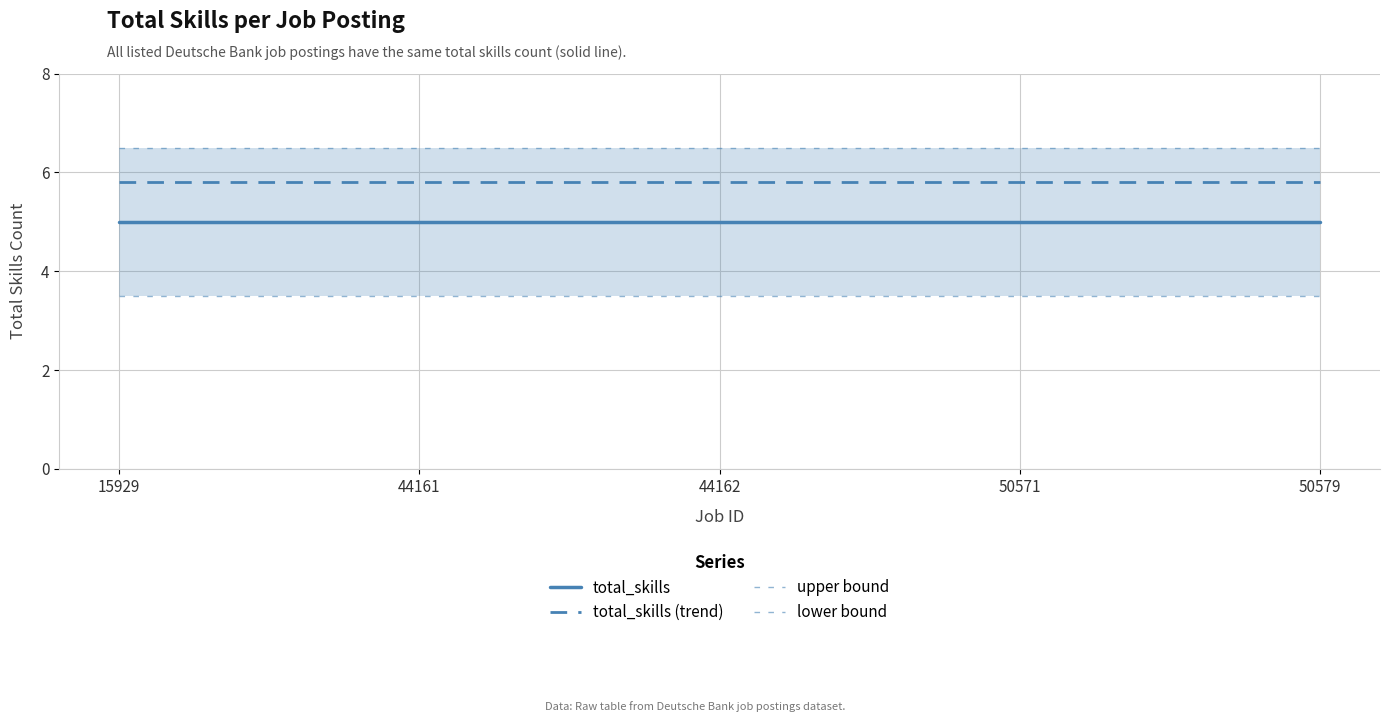

Rank the series at 15929 from lowest to highest value.

lower bound, total_skills, total_skills (trend), upper bound